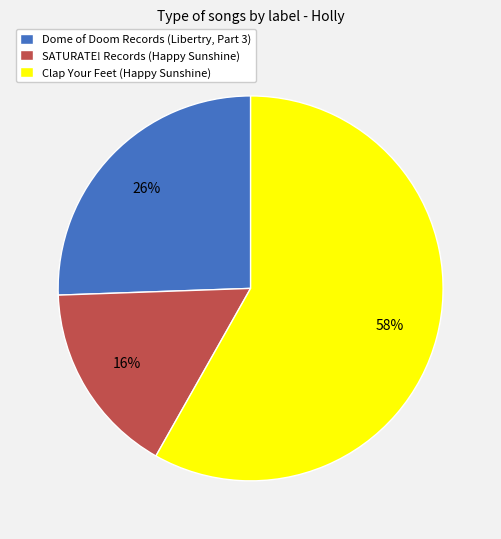

Which slice is the largest?

Clap Your Feet (Happy Sunshine)